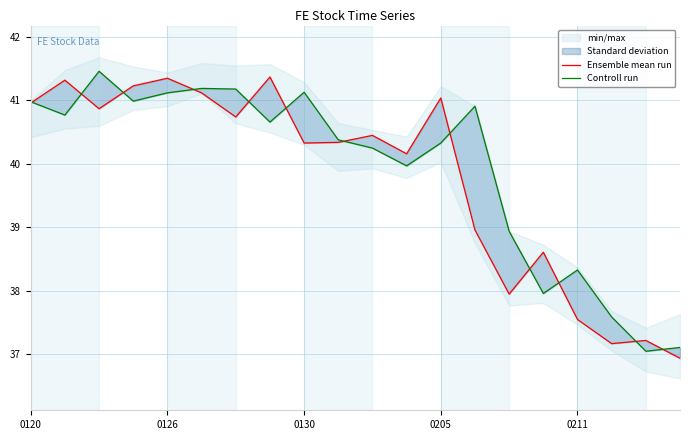

How many values in the Controll run series are below 40?

7